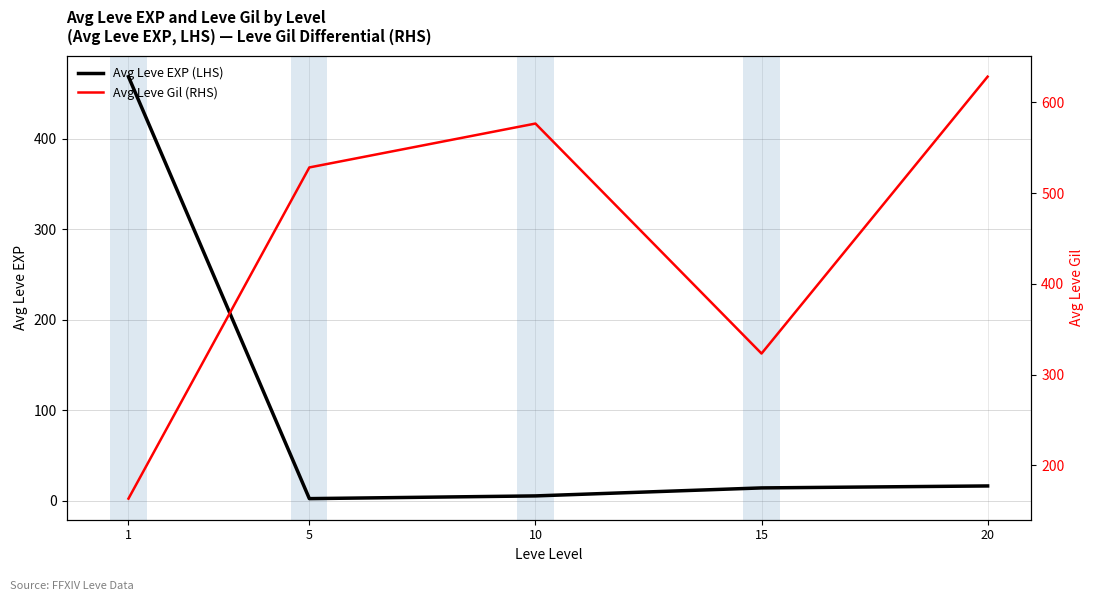

What is the sum of all Avg Leve Gil (RHS) values?

2220.2